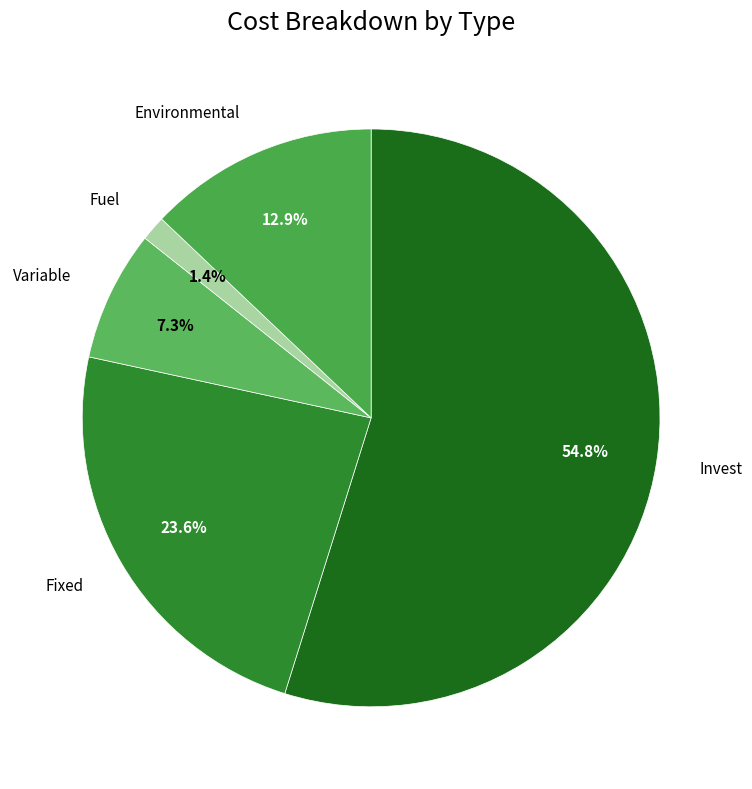

How many slices are in this pie chart?

5